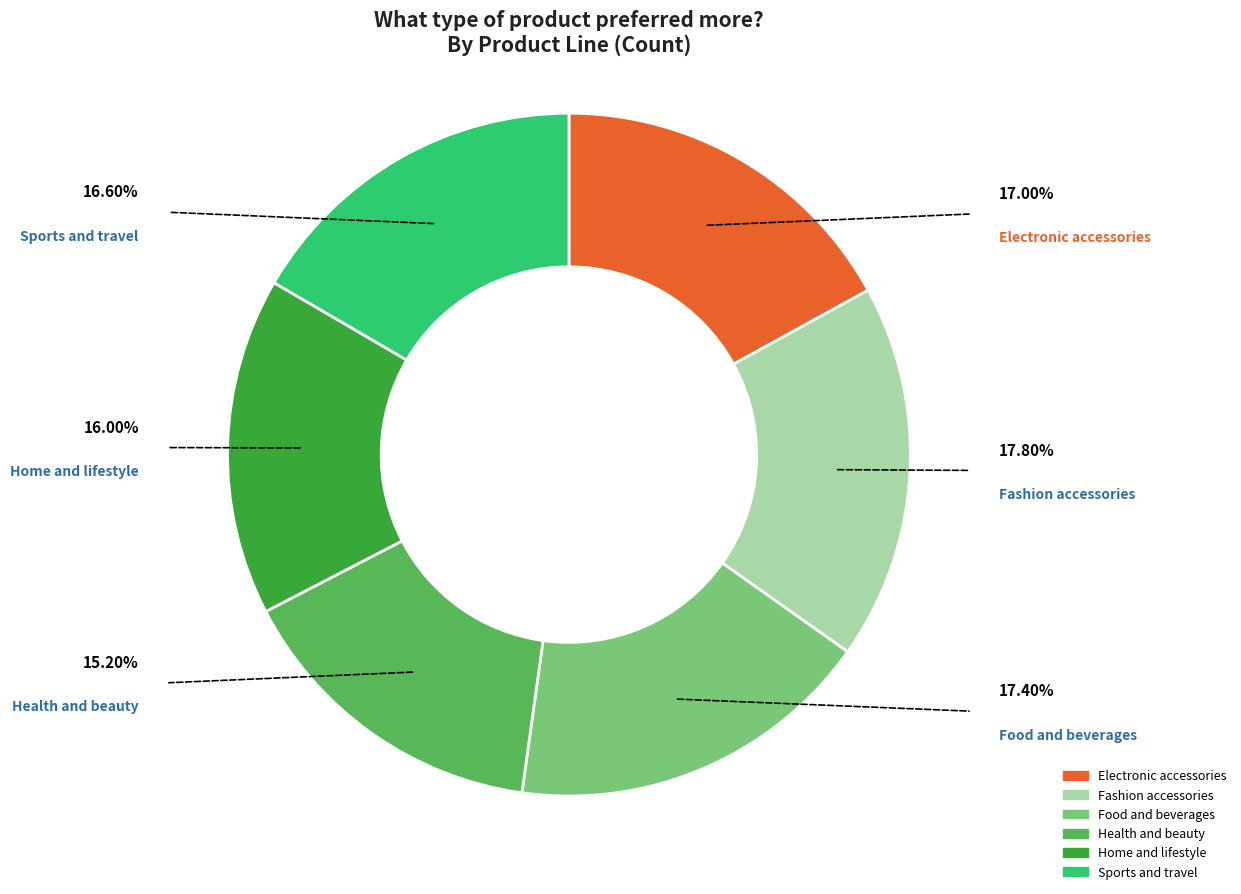

To the nearest percent, what percentage of the pie is Sports and travel?

17%